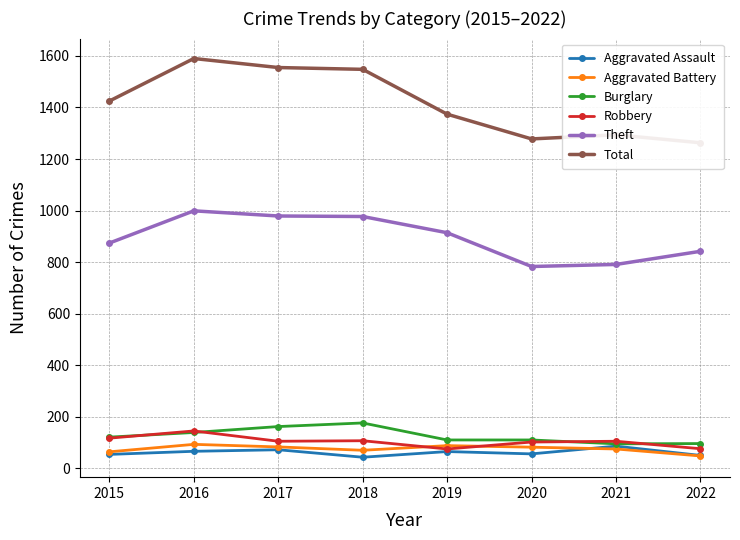

Which series has the widest spread of values?

Total